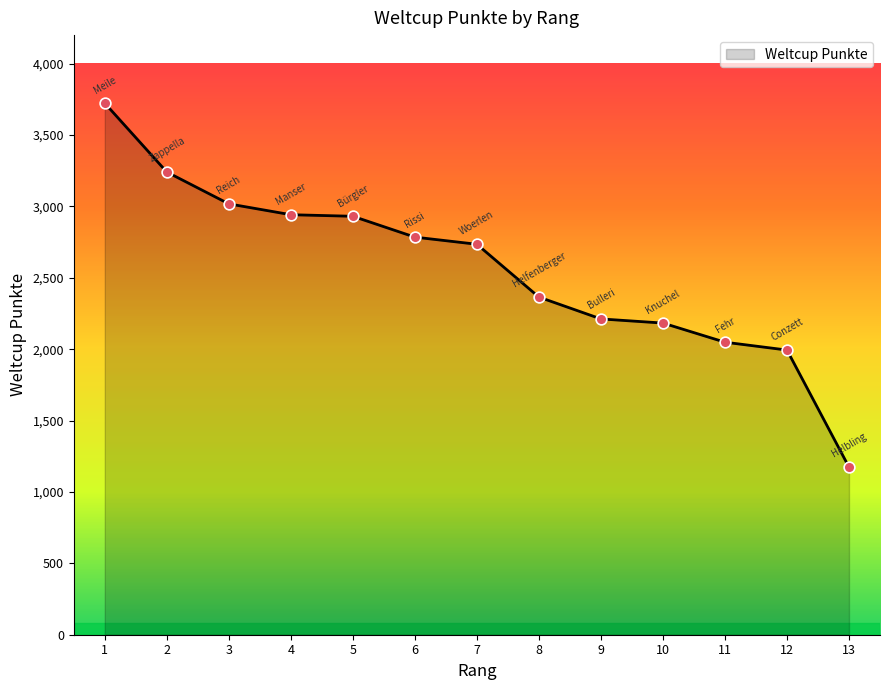

Approximately how many times larger is the value at 4 compared to 5?

1.0